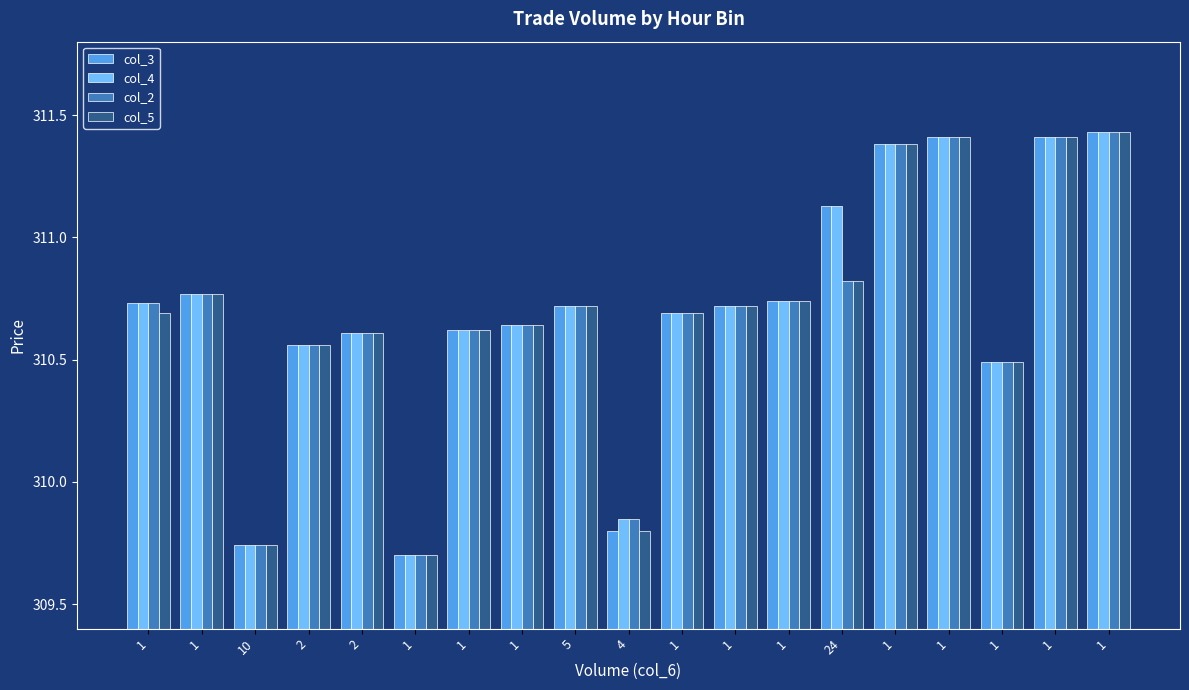

What are all the series names shown in the legend?

col_3, col_4, col_2, col_5